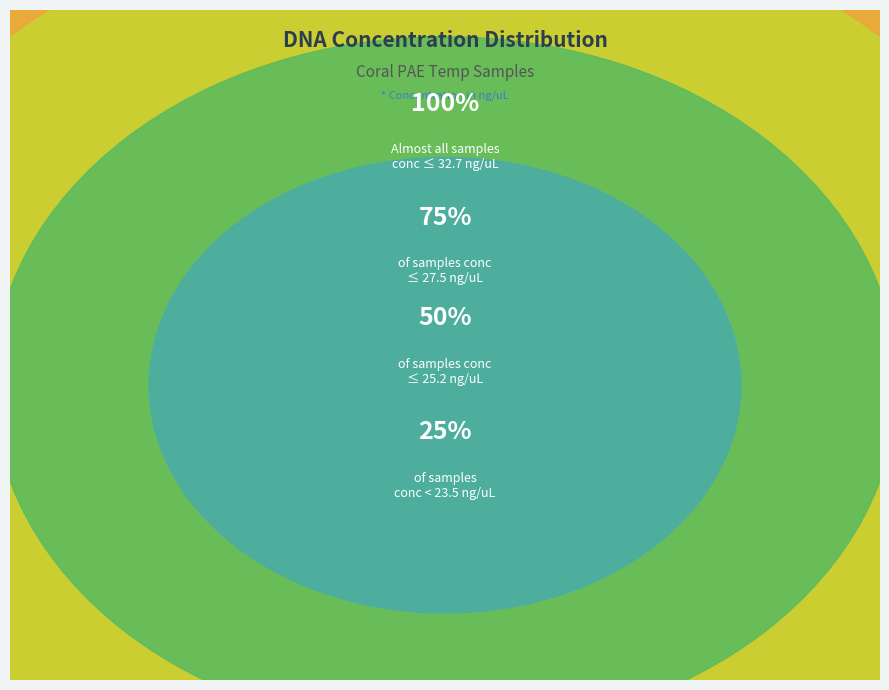

Is there any slice that represents more than half of the pie?

No